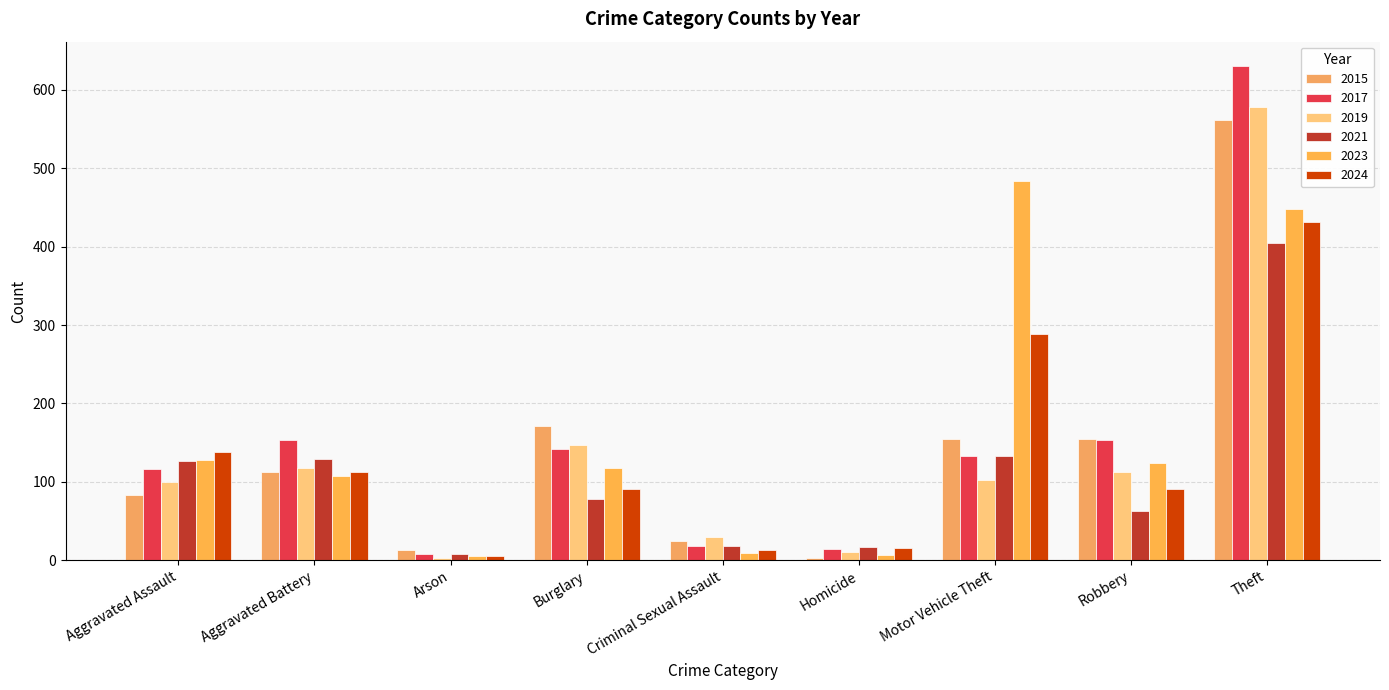

What is the label of the 8th bar from the left?

Robbery